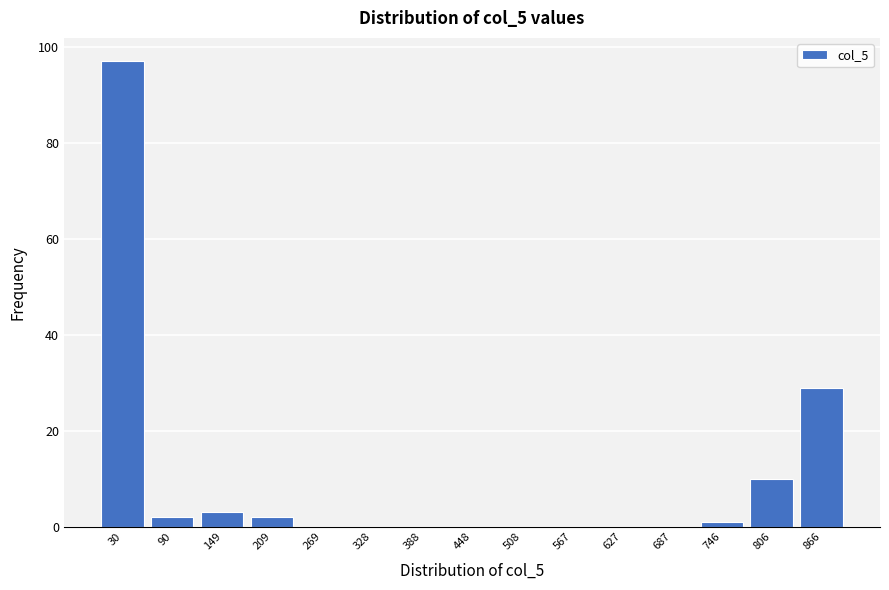

Reading left to right, transcribe this chart: for each bar, give the range it covers on the x-axis and its height. Neither the bar edges nor the heights are printed on the chart, so give them approximately, as read against the axes.

0 to 60: 98
60 to 120: 2
120 to 180: 4
180 to 240: 2
240 to 300: 0
300 to 360: 0
360 to 420: 0
420 to 480: 0
480 to 540: 0
540 to 600: 0
600 to 660: 0
660 to 720: 0
720 to 780: under 2
780 to 840: 10
840 to 900: 30